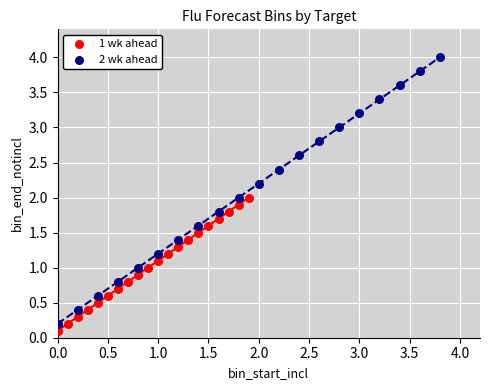

Which series reaches the minimum Y coordinate?

1 wk ahead